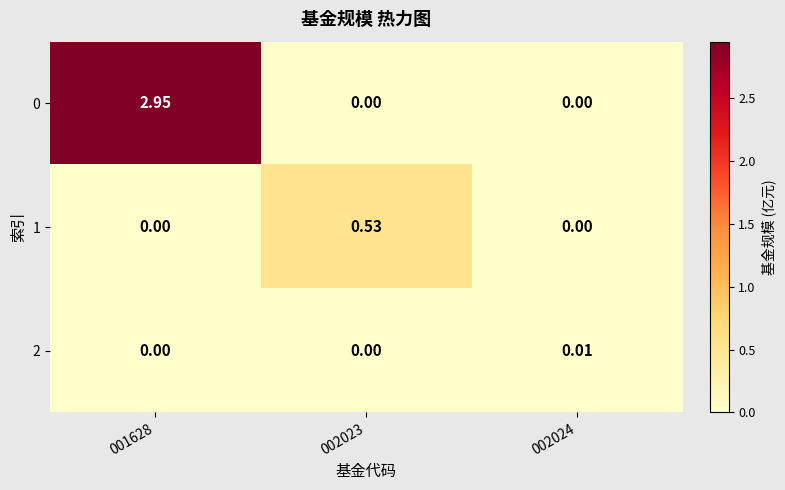

Rank the series at 002024 from lowest to highest value.

0, 1, 2